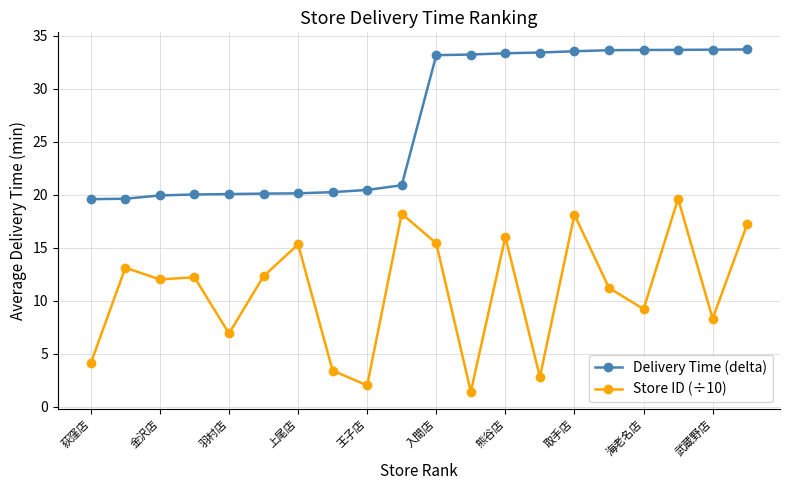

List the series in order of their overall mean, highest first.

Delivery Time (delta), Store ID (÷10)